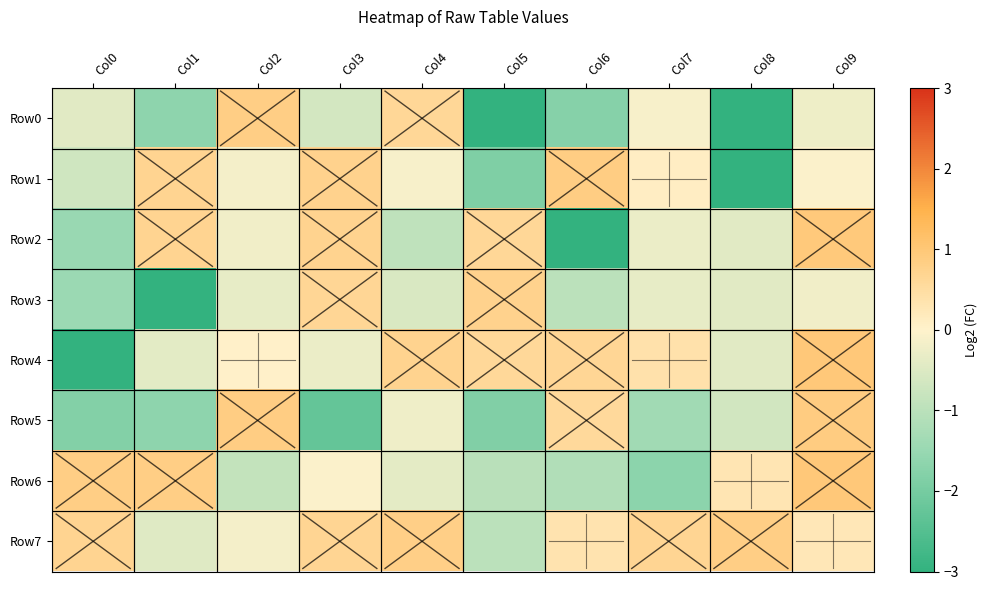

What is the spread (max minus min) of values at Col9?

1.2